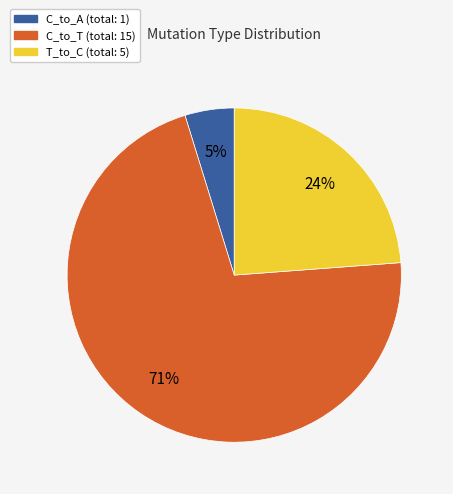

What is the largest slice in the pie chart?

C_to_T